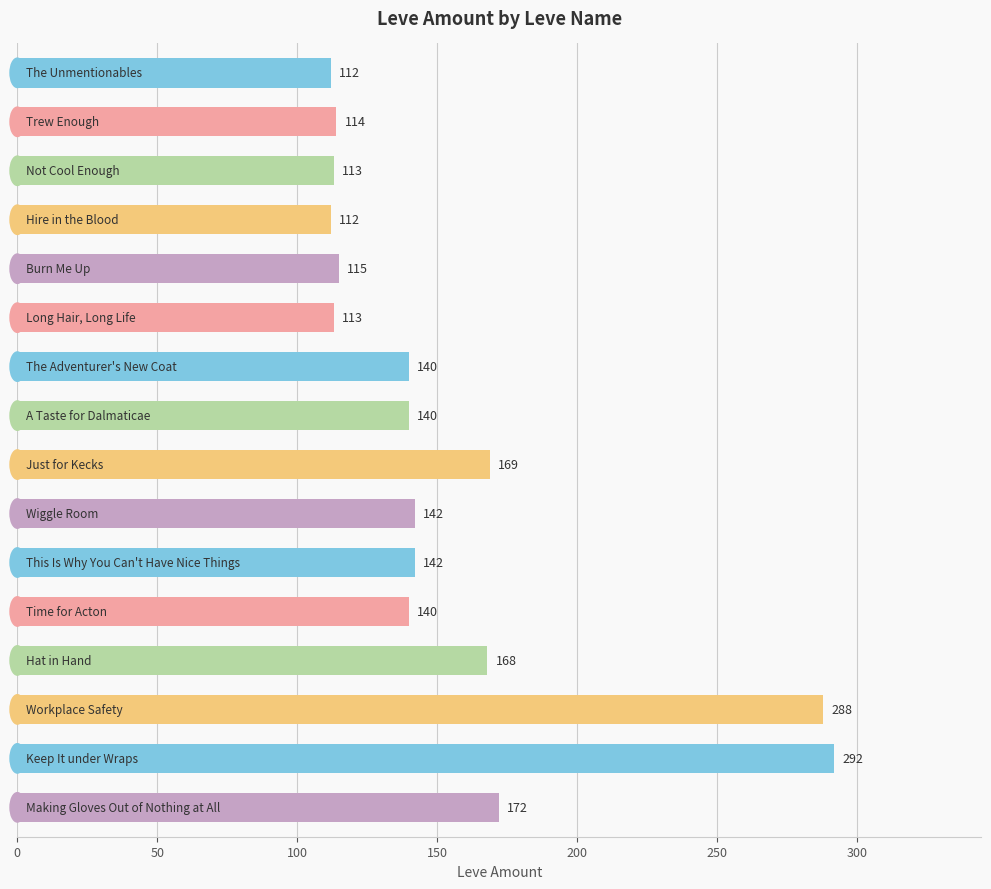

What is the difference between the second highest and minimum values?

176